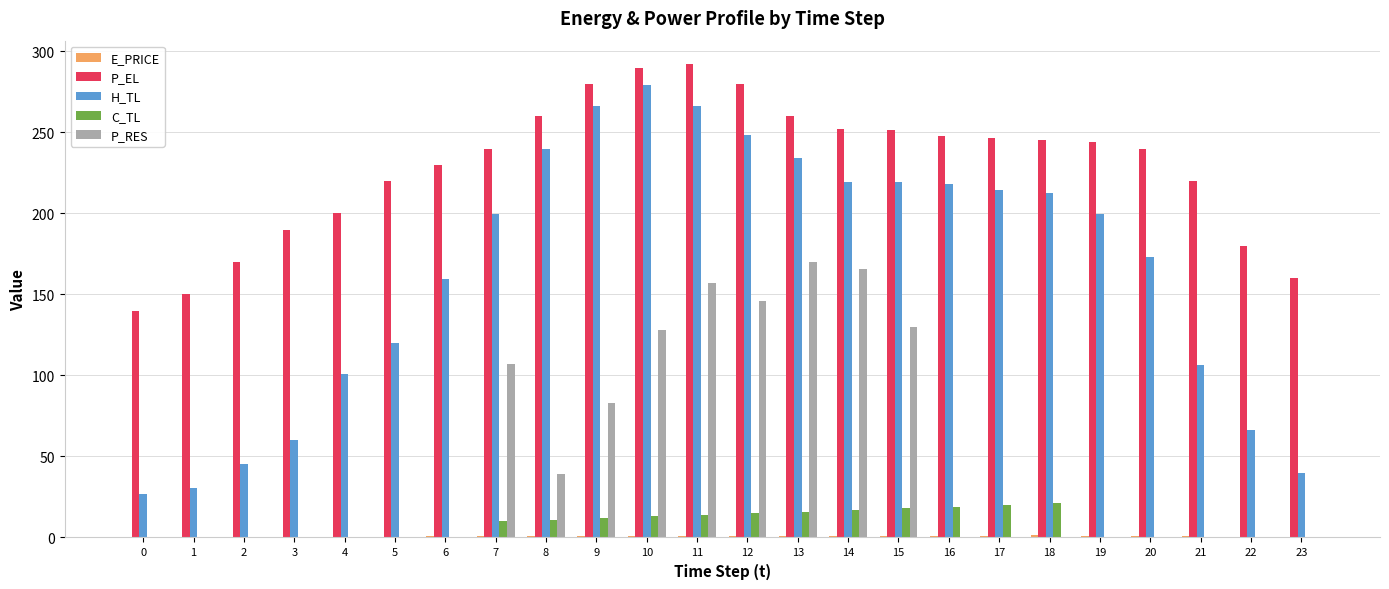

Is the value of H_TL at 13 greater than the value of P_RES at 10?

Yes